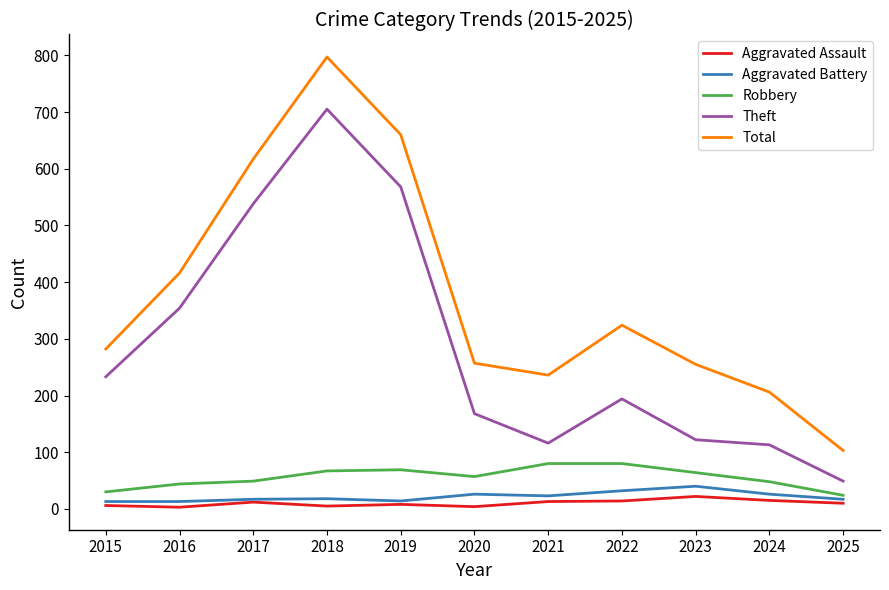

Is this an area chart (filled region under the line)?

No